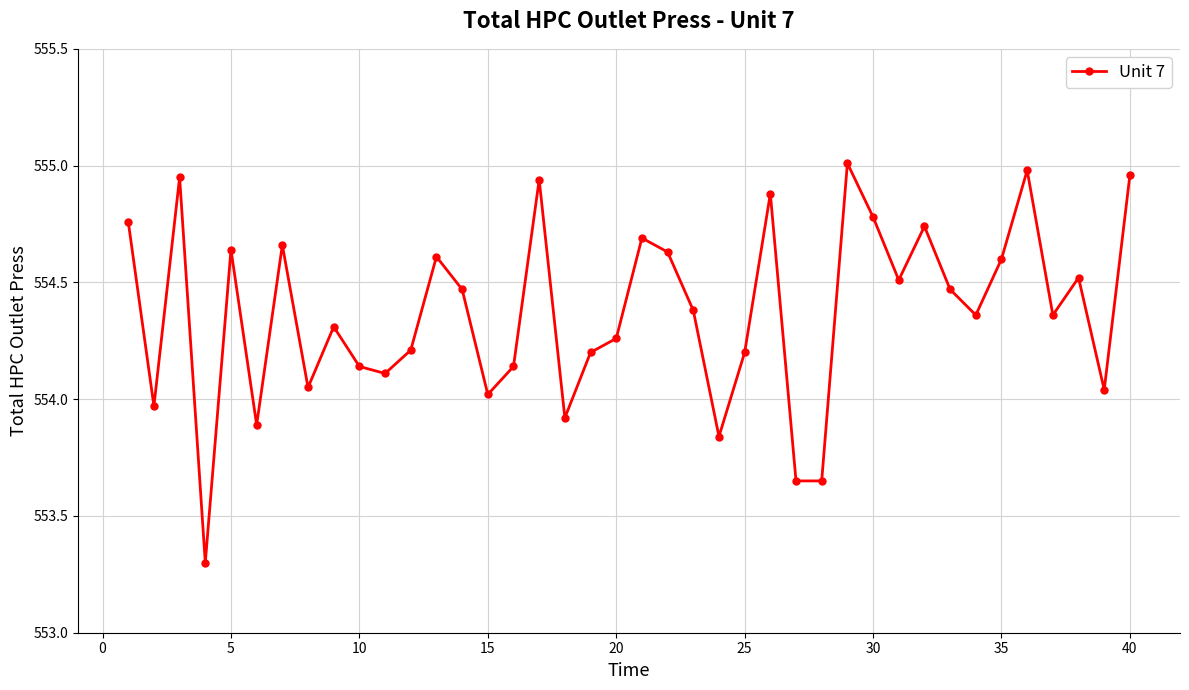

What is the difference between the maximum and minimum values?

1.7